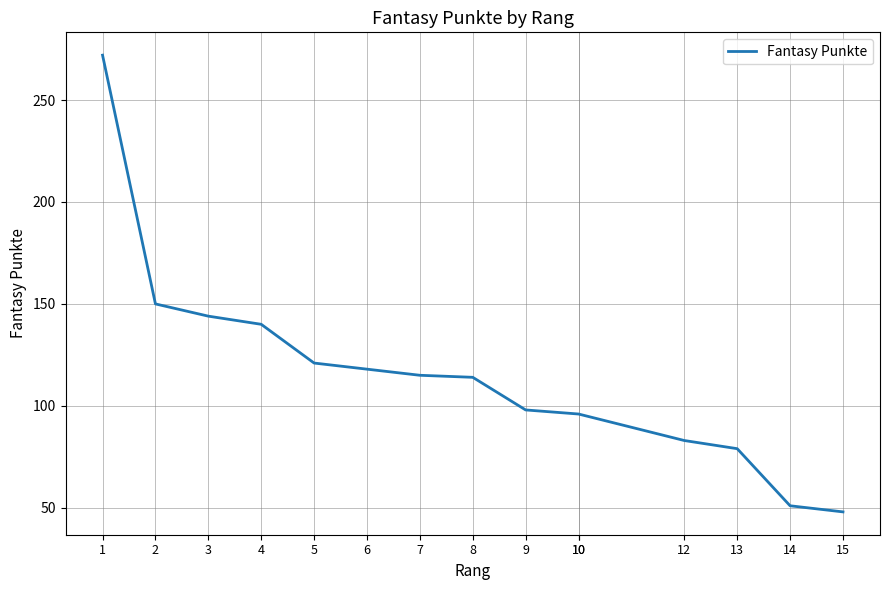

What is the difference between the maximum and minimum values?

224